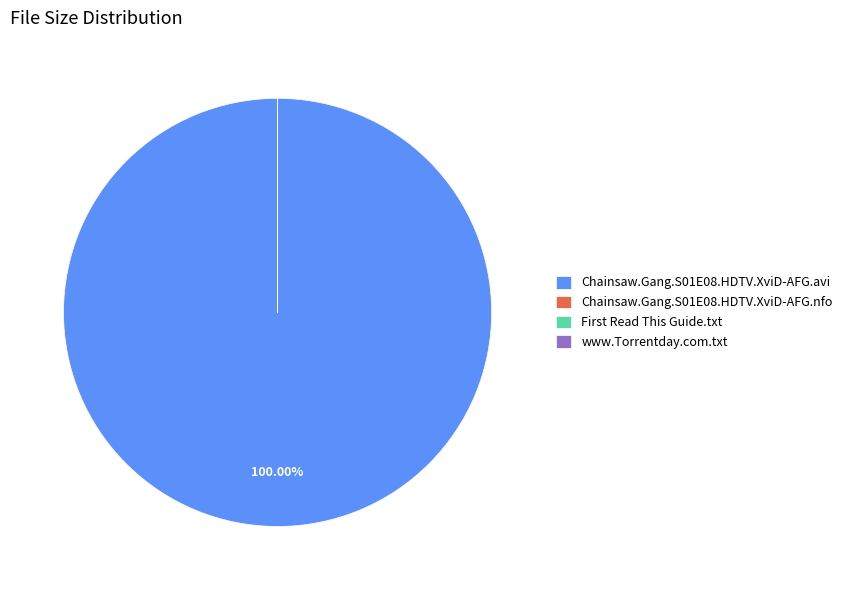

Does any single category account for the majority?

Yes